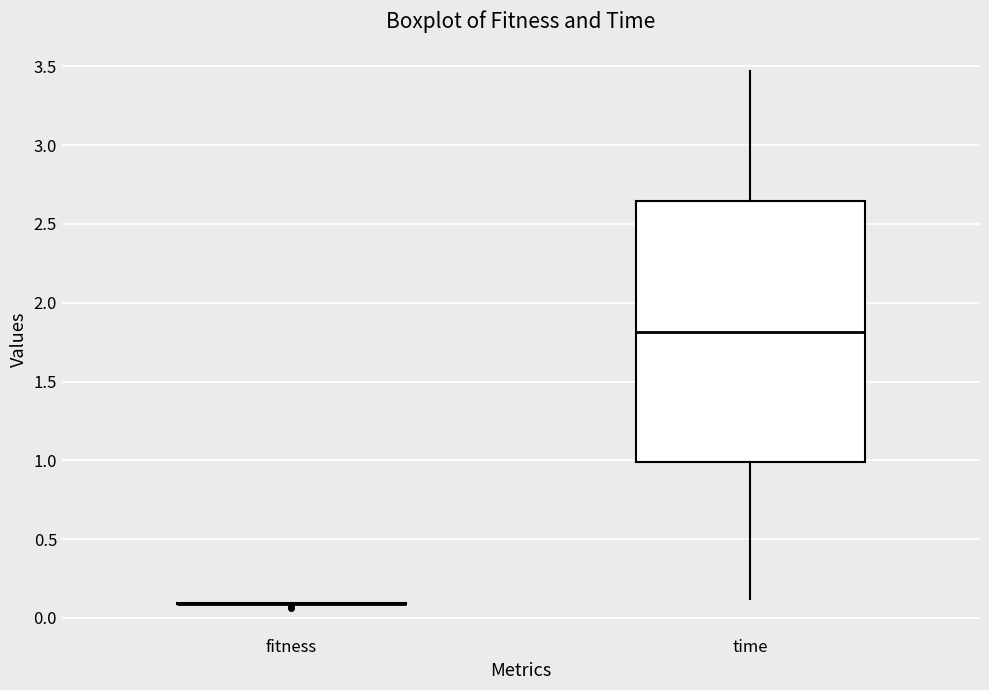

Reading left to right, read every box against the y-axis: the position of its median line, the range the box covers, and the ends of its whiskers. The values are not printed on the chart, so give them approximately, as read against the axis.

fitness: box collapsed to a line at 0.10, whiskers 0.10 to 0.10
time: median 1.80, box 1.00 to 2.65, whiskers 0.10 to 3.45